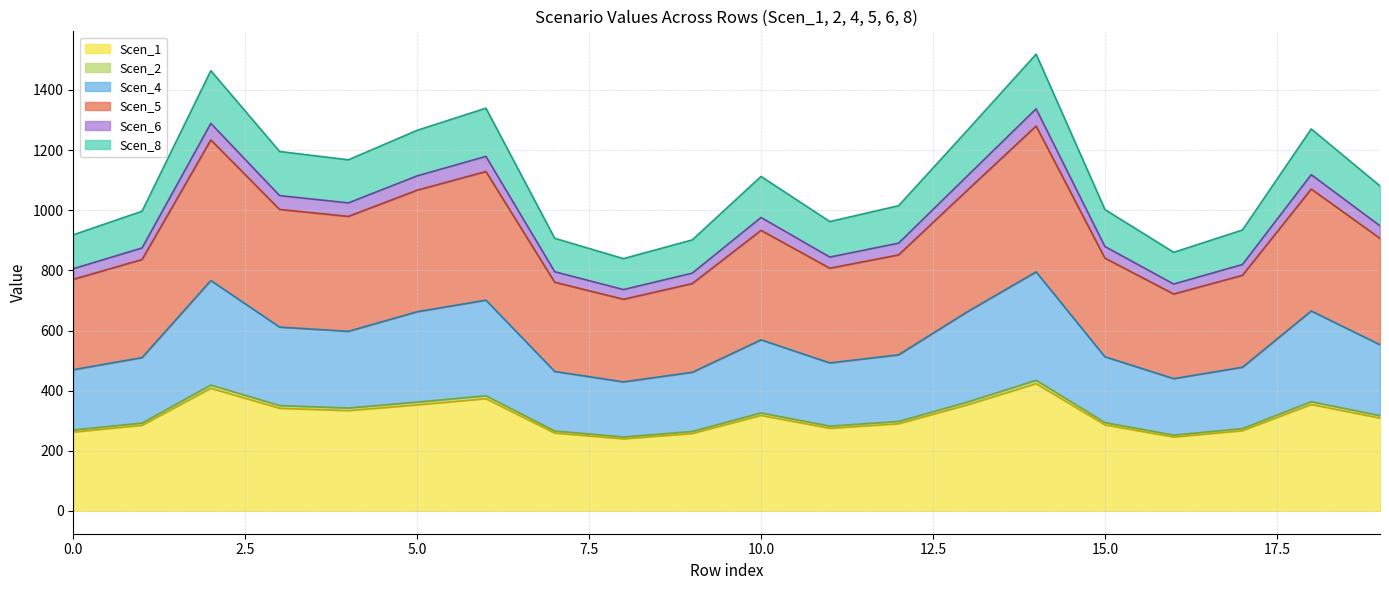

What is the greatest value displayed?

1519.1